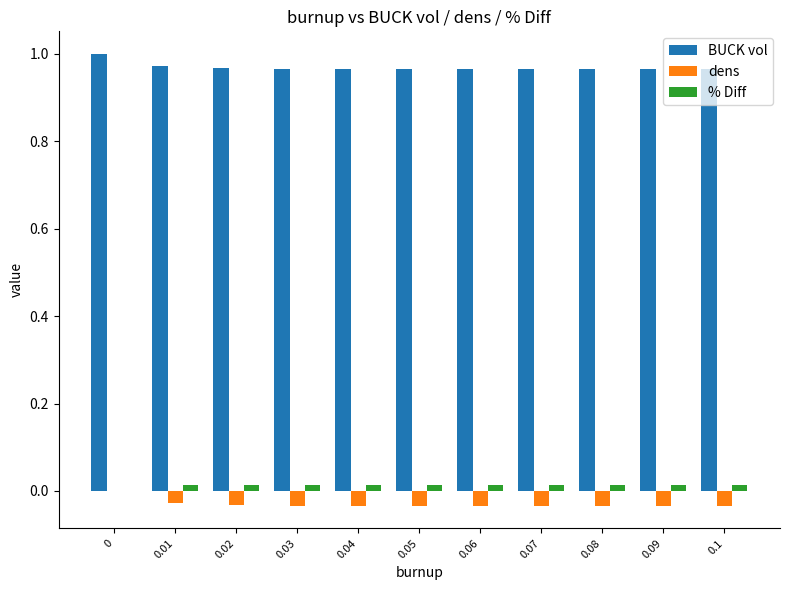

Is it true that BUCK vol equals 1.0 at 0.06?

True